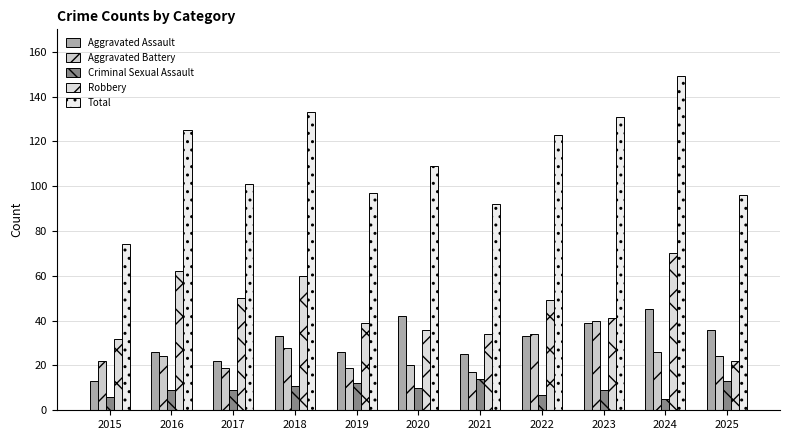

What is the minimum value for Aggravated Assault?

13